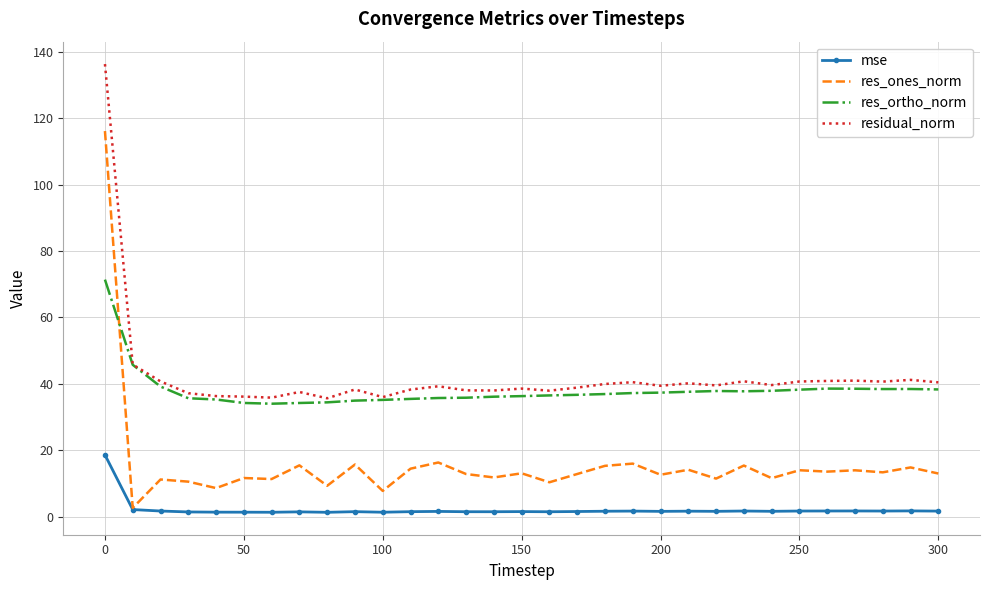

Rank the series by their maximum value, from highest to lowest.

residual_norm, res_ones_norm, res_ortho_norm, mse